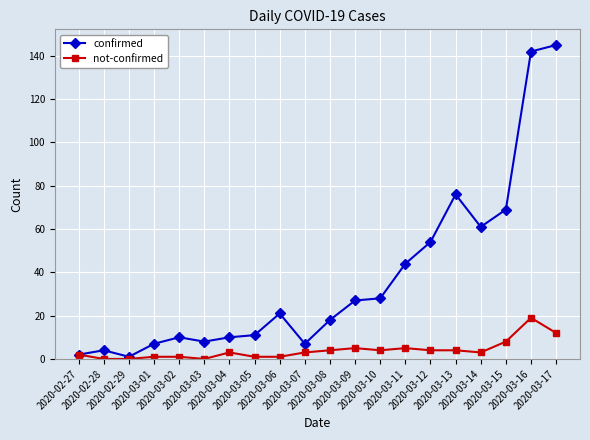

At how many categories does at least one series exceed 33?

7